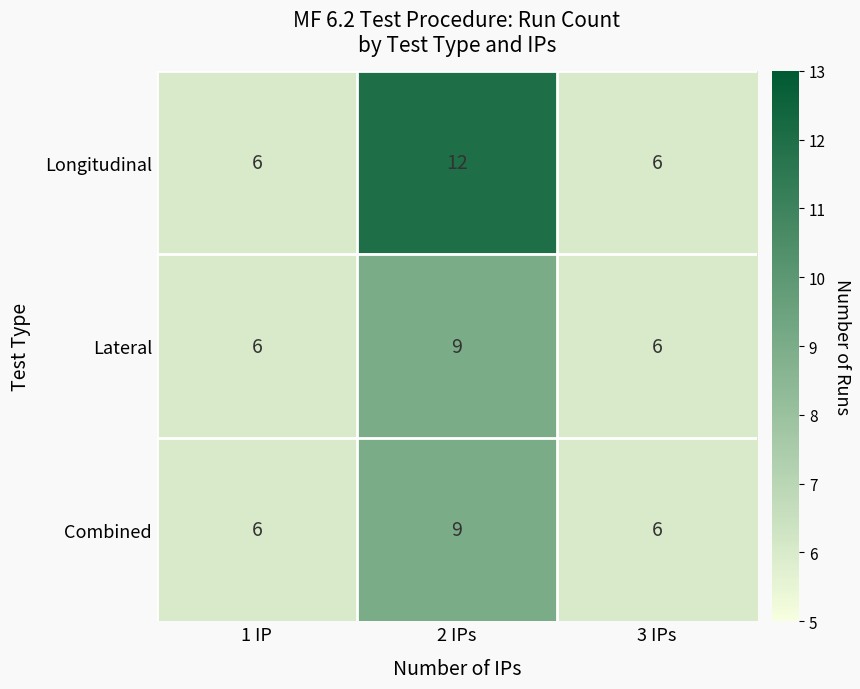

What is the difference between the maximum and minimum values in the Longitudinal series?

6